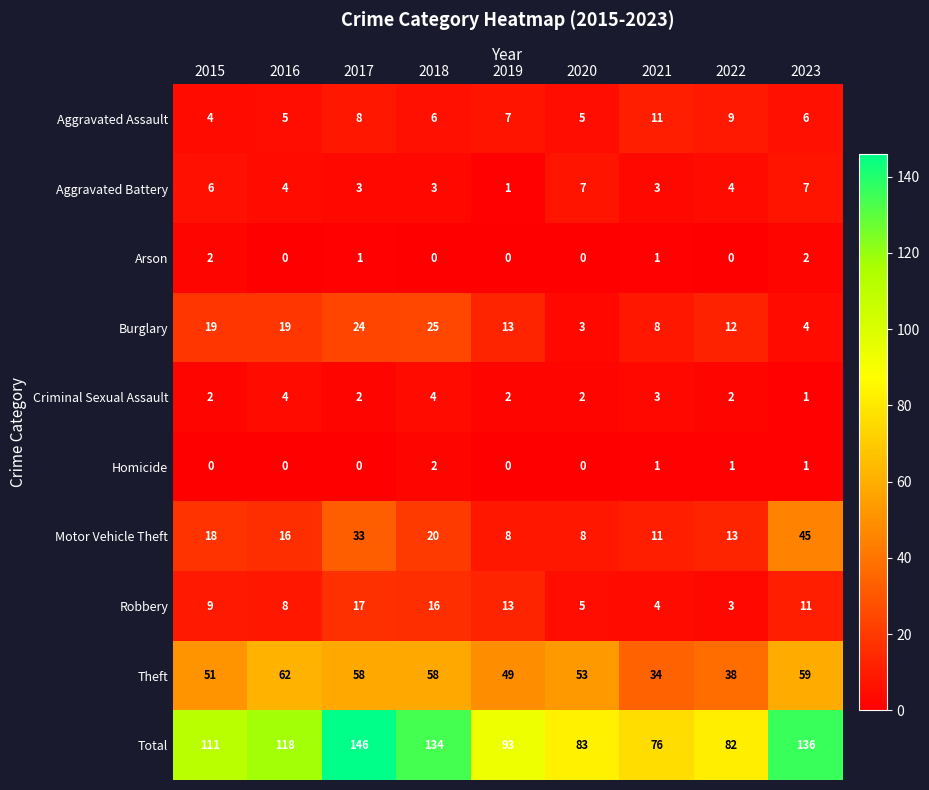

At which label is Theft closest to 48?

2019